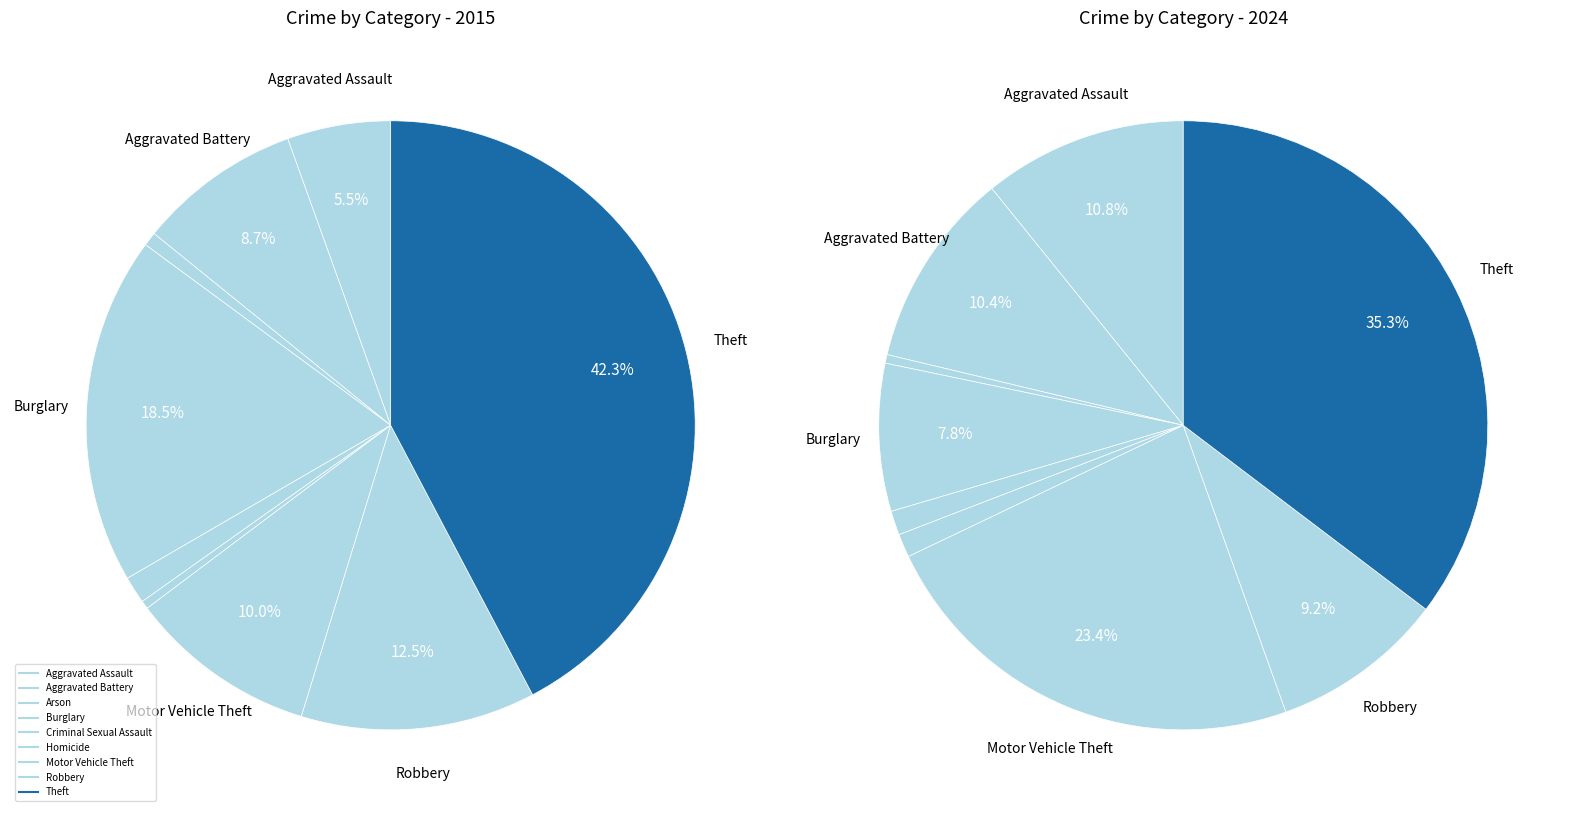

How many segments does this pie chart have?

9